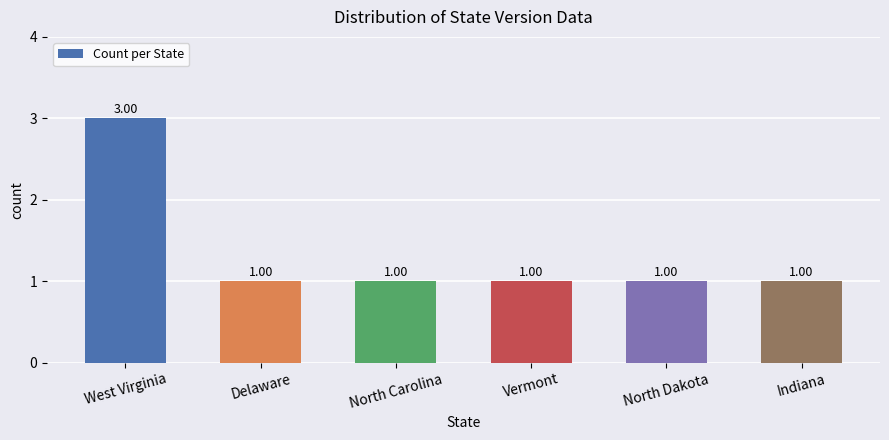

What is the sum of the values at Delaware and Vermont?

2